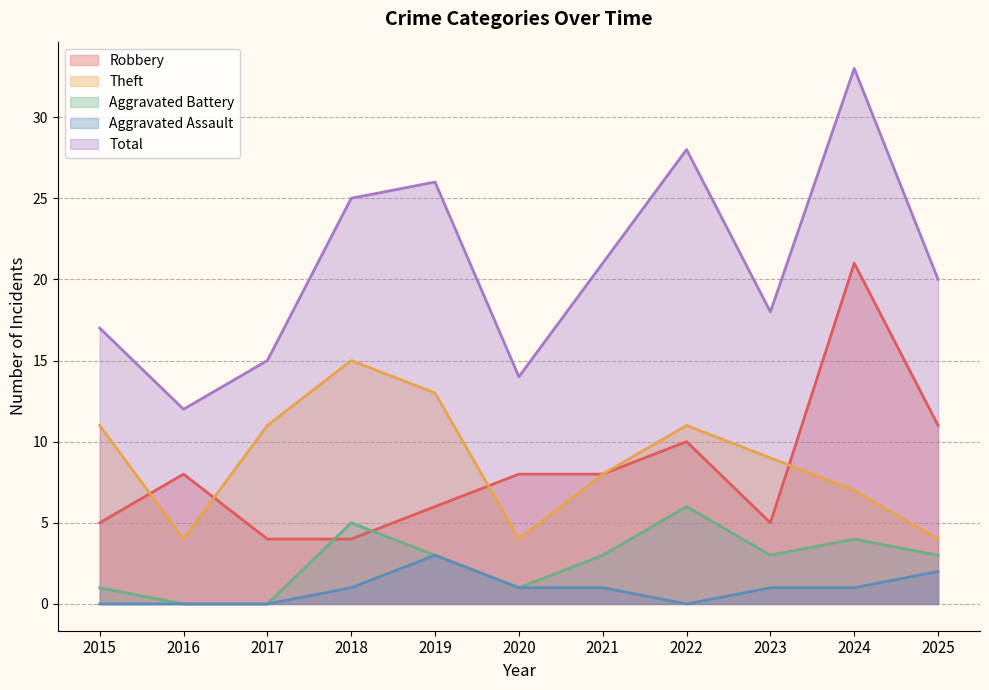

At which category does Theft reach its first local valley?

2016